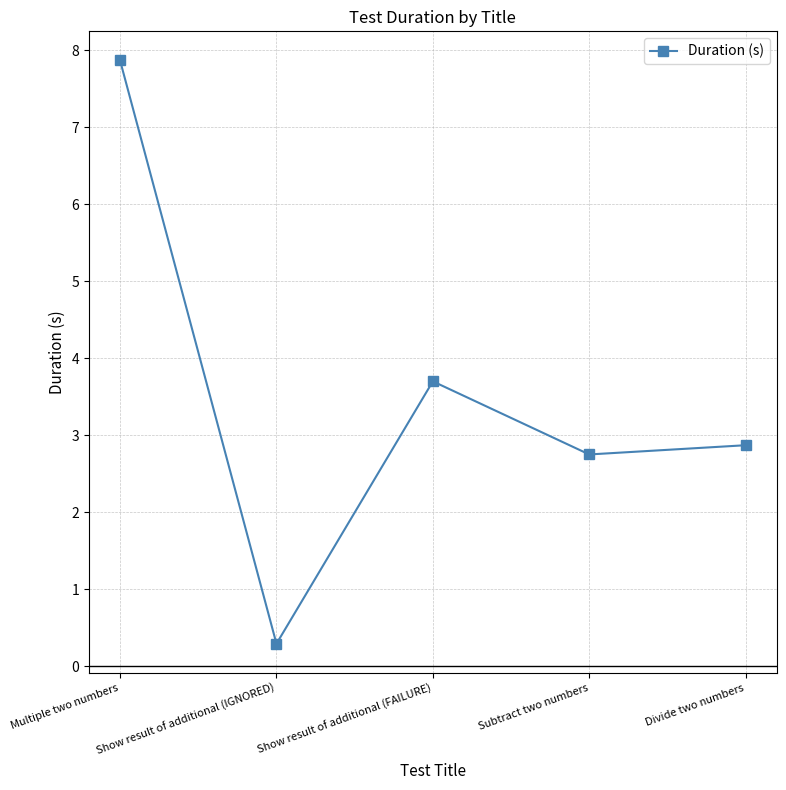

Does the chart have visible grid lines?

Yes